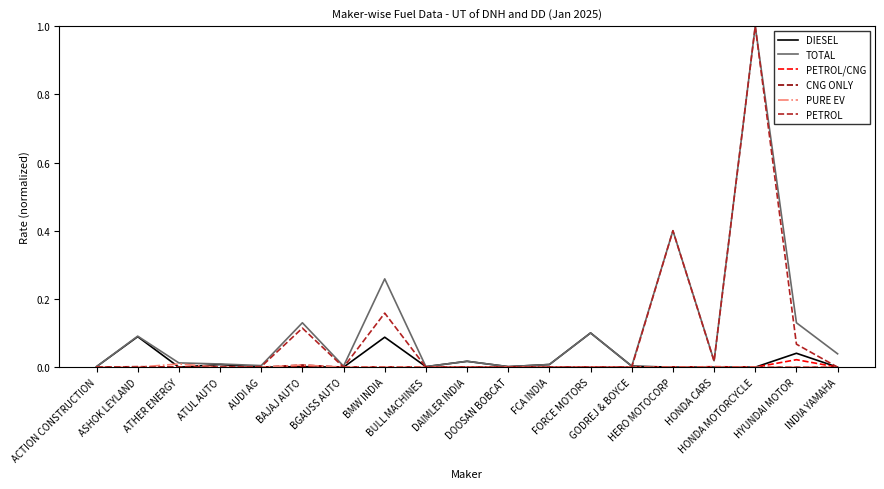

Which series has the largest range (max minus min)?

PETROL